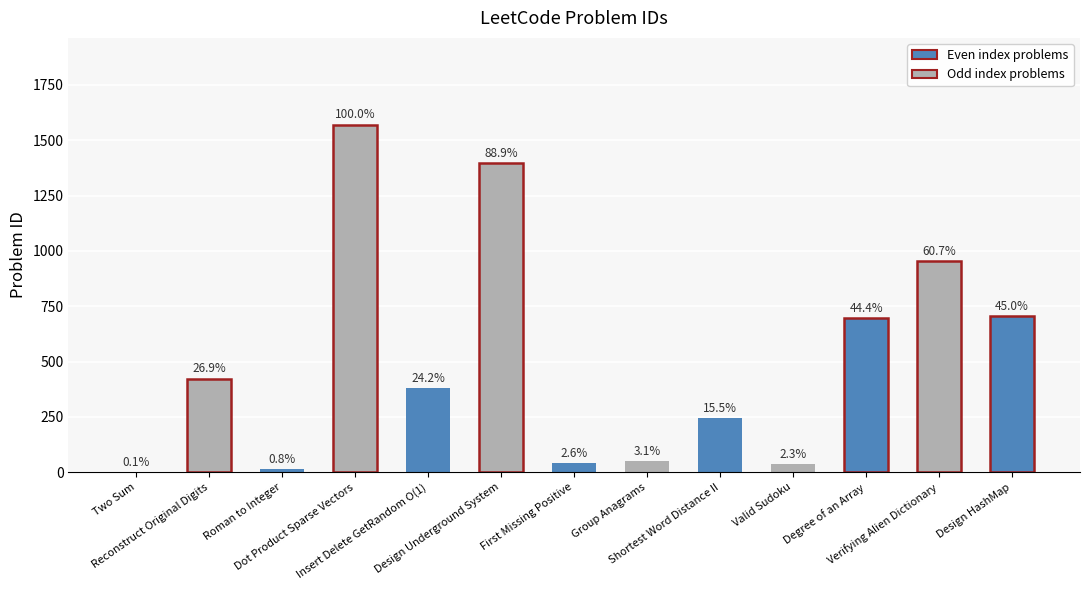

Is it true that the value at Degree of an Array is 324?

False